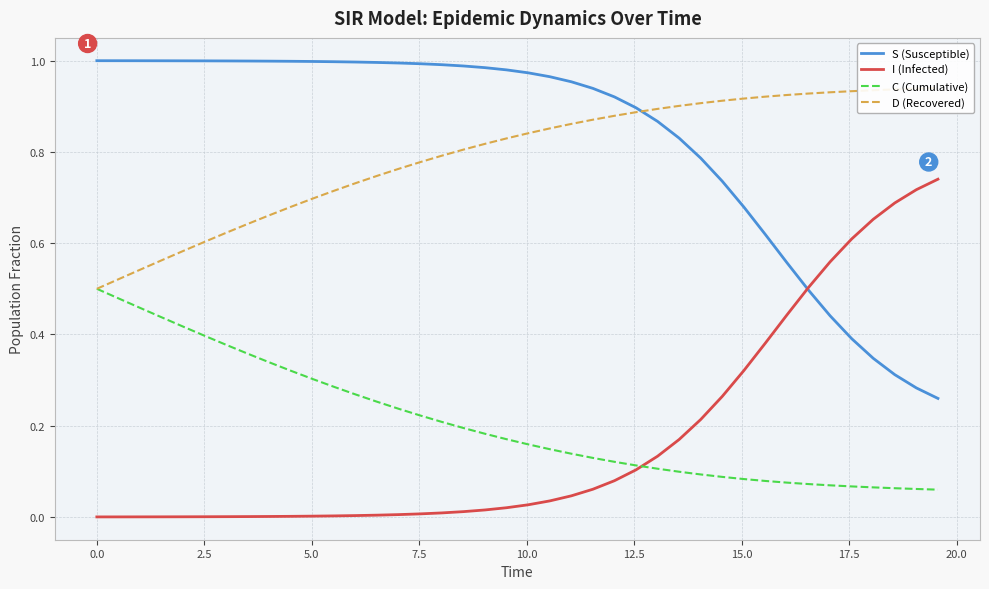

What is the value of the D (Recovered) point at the 7th from the left?

0.6